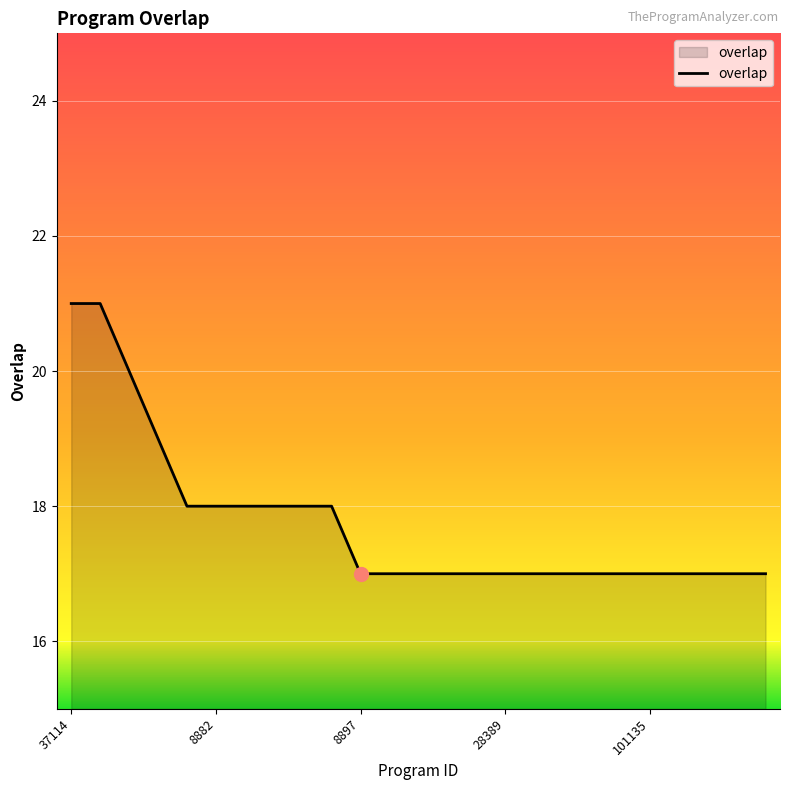

What is the smallest value displayed?

17